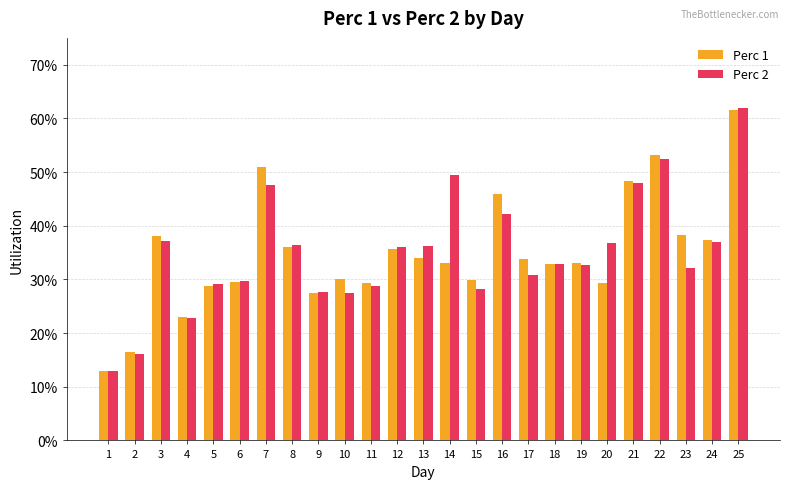

What is the value of the Perc 2 bar at the 21st from the left?

0.5